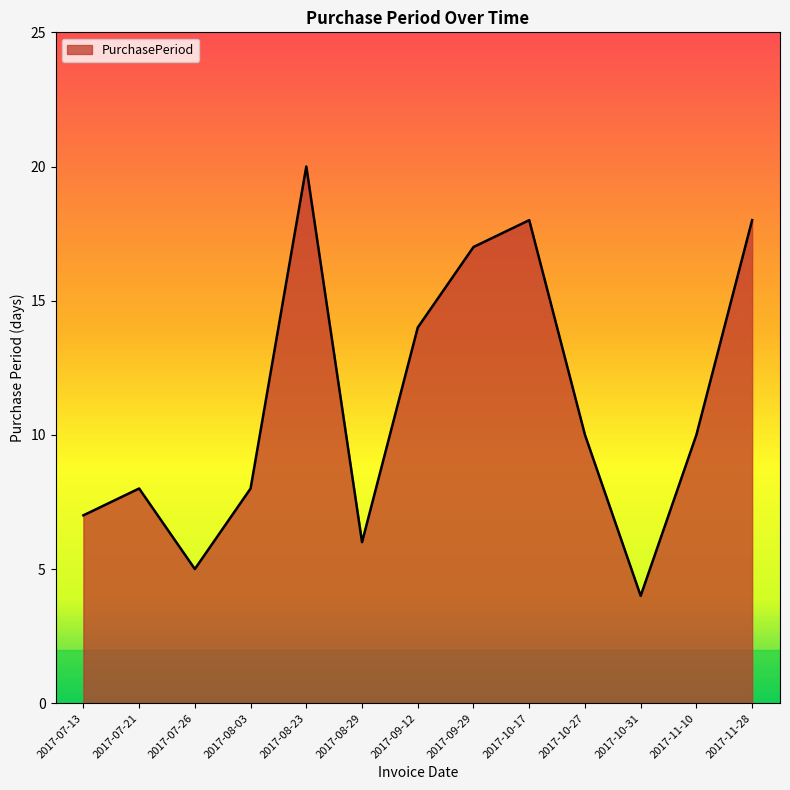

True or false: the data shows 3 at 2017-07-13.

False